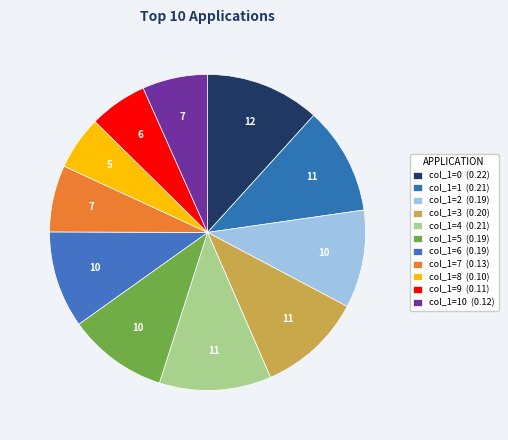

Which slice is the largest?

col_1=0